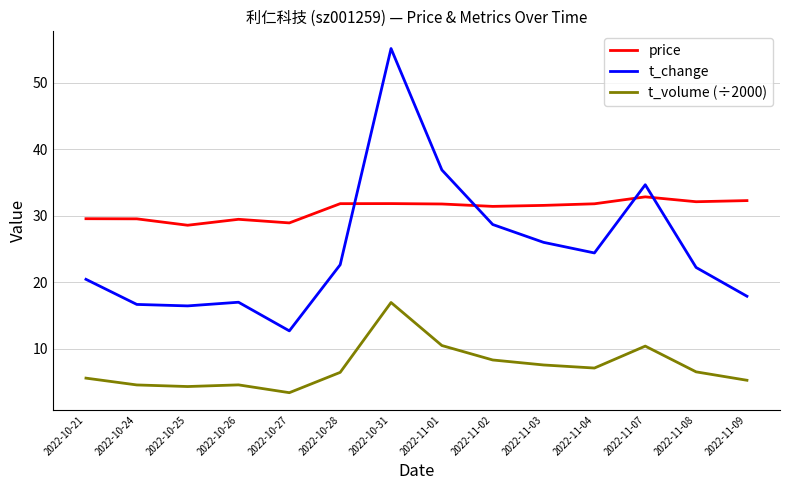

List the series in order of their peak value, highest first.

t_change, price, t_volume (÷2000)